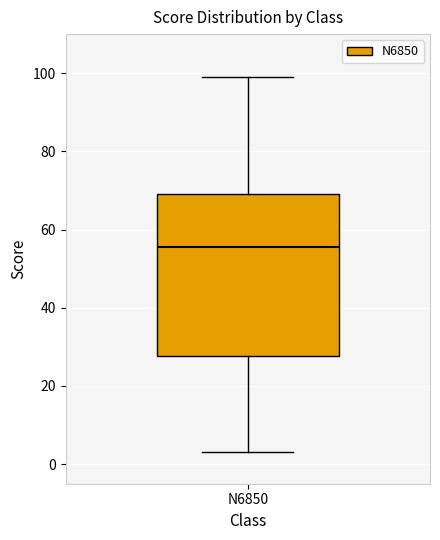

Read this box plot against the y-axis: the position of the median line, the range covered by the box, and the ends of both whiskers. The values are not printed on the chart, so give them approximately, as read against the axis.

median 56, box 28 to 70, whiskers 4 to 100